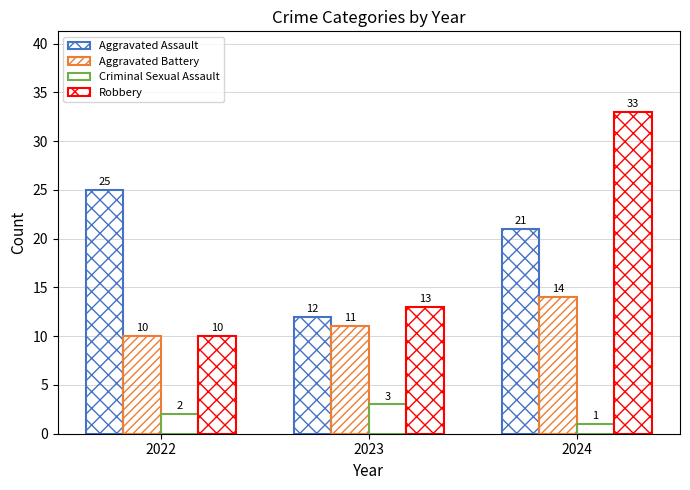

Between 2022 and 2024, which is larger?

2022